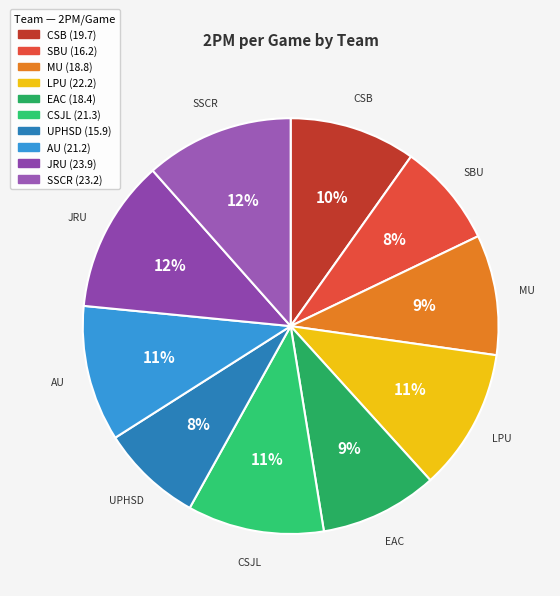

Between EAC and JRU, which is larger?

JRU